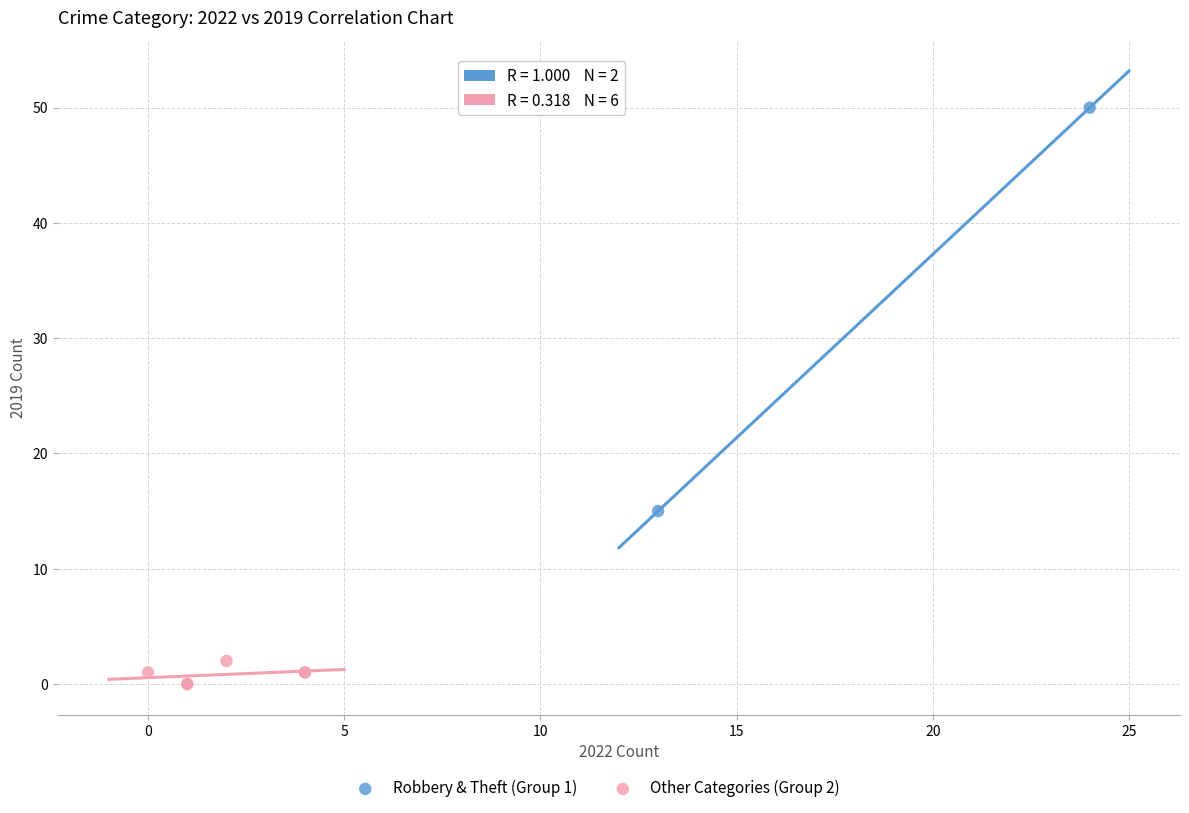

Which series contains the lowest Y value?

Other Categories (Group 2)